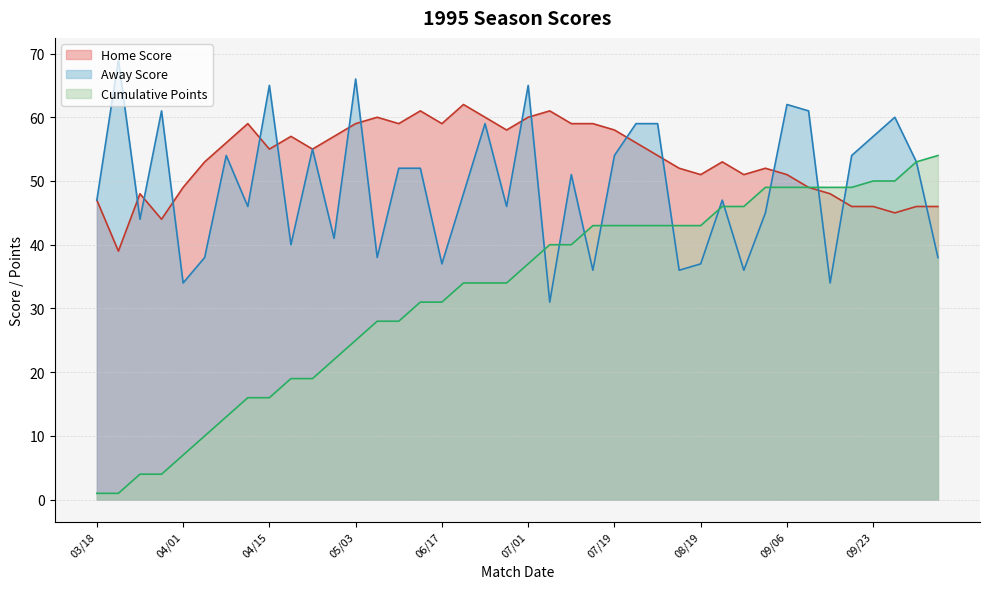

In Away Score (line), how many points are higher than both neighbors (excluding endpoints)?

12